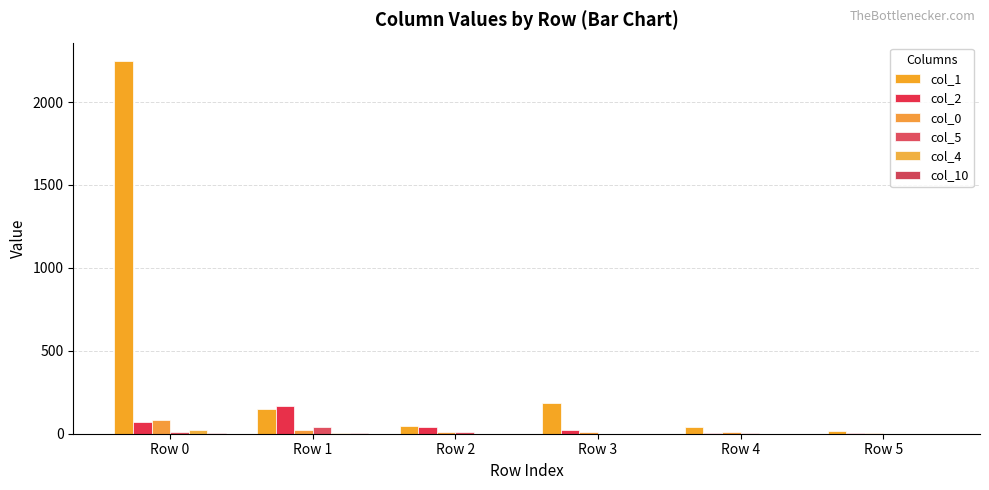

Which series has the largest range (max minus min)?

col_1